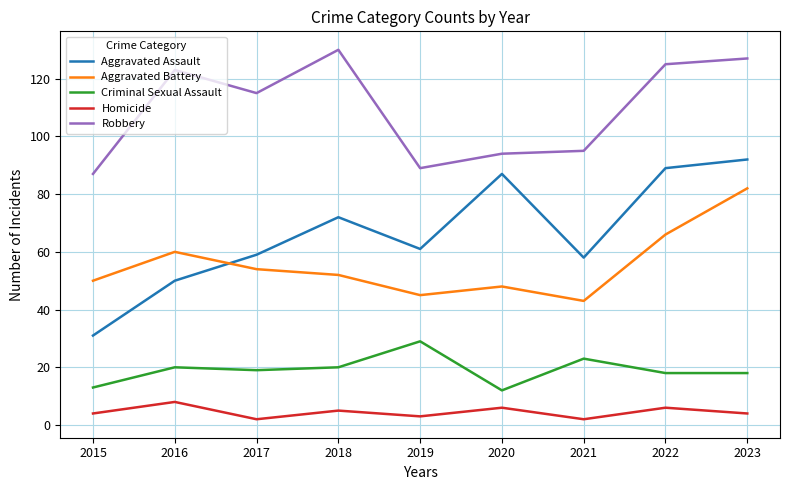

What is the difference between the Aggravated Battery values at 2015 and 2023?

32